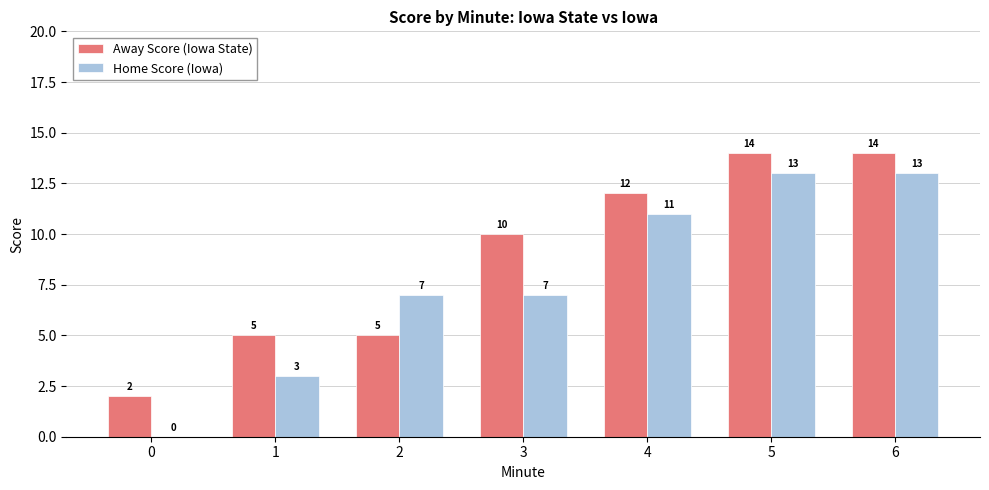

The value of Home Score (Iowa) at 2 is 7. True or false?

True